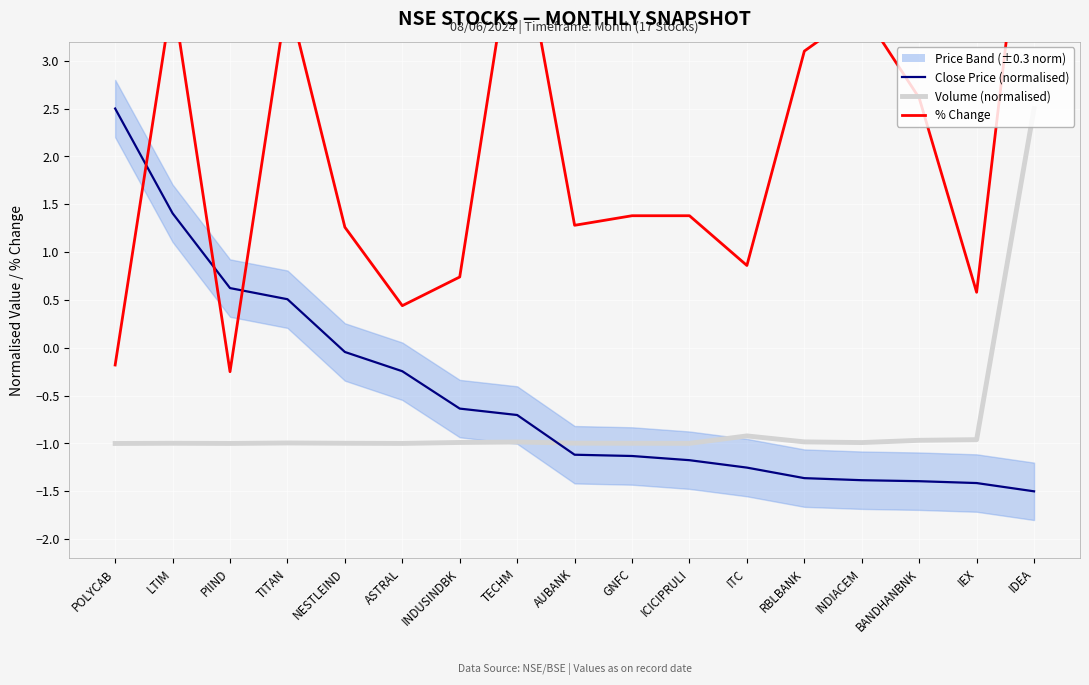

Reading left to right, extract all data points from this chart.

Volume (5-norm scale): POLYCAB=-1.0	LTIM=-1.0	PIIND=-1.0	TITAN=-1.0	NESTLEIND=-1.0	ASTRAL=-1.0	INDUSINDBK=-1.0	TECHM=-1.0	AUBANK=-1.0	GNFC=-1.0	ICICIPRULI=-1.0	ITC=-0.9	RBLBANK=-1.0	INDIACEM=-1.0	BANDHANBNK=-1.0	IEX=-1.0	IDEA=2.5
Close Price (normalised): POLYCAB=2.5	LTIM=1.4	PIIND=0.6	TITAN=0.5	NESTLEIND=-0.0	ASTRAL=-0.2	INDUSINDBK=-0.6	TECHM=-0.7	AUBANK=-1.1	GNFC=-1.1	ICICIPRULI=-1.2	ITC=-1.3	RBLBANK=-1.4	INDIACEM=-1.4	BANDHANBNK=-1.4	IEX=-1.4	IDEA=-1.5
% Change: POLYCAB=-0.2	LTIM=3.7	PIIND=-0.2	TITAN=3.7	NESTLEIND=1.3	ASTRAL=0.4	INDUSINDBK=0.7	TECHM=4.6	AUBANK=1.3	GNFC=1.4	ICICIPRULI=1.4	ITC=0.9	RBLBANK=3.1	INDIACEM=3.5	BANDHANBNK=2.6	IEX=0.6	IDEA=5.7